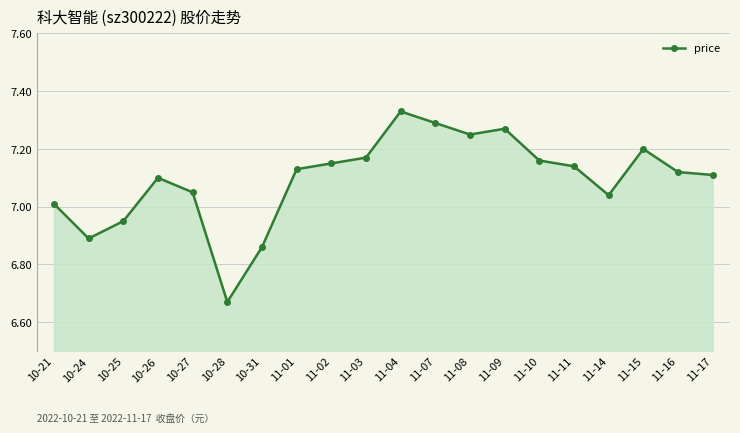

At which category does the chart reach its minimum across all series?

10-28